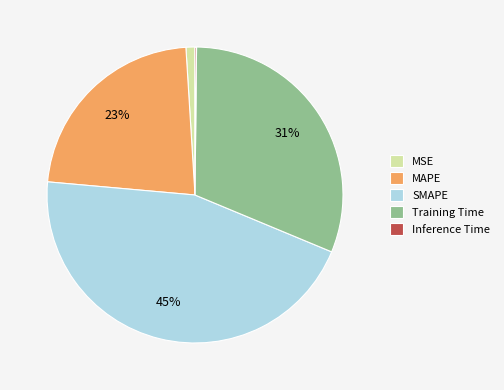

Combined, do Training Time and MSE account for over 50%?

No